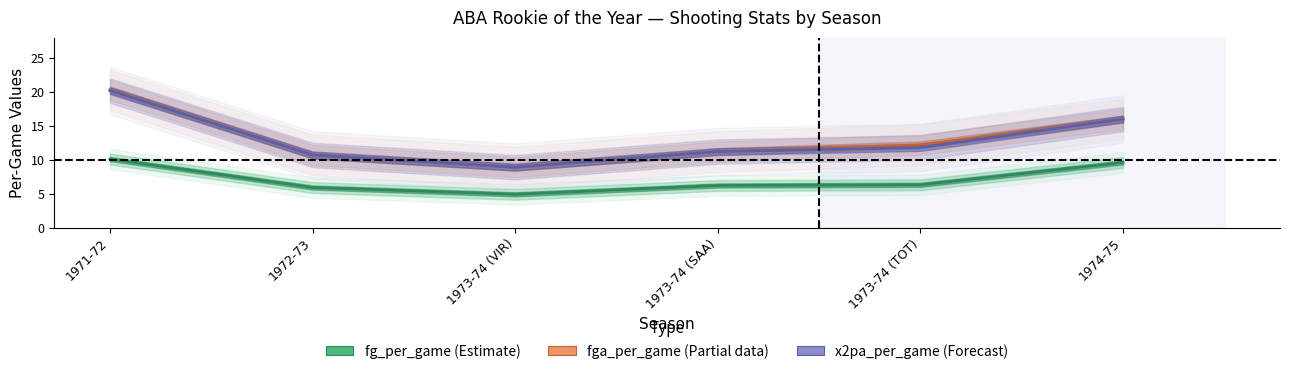

What is the difference between the second highest and second lowest values in the x2pa_per_game series?

5.3